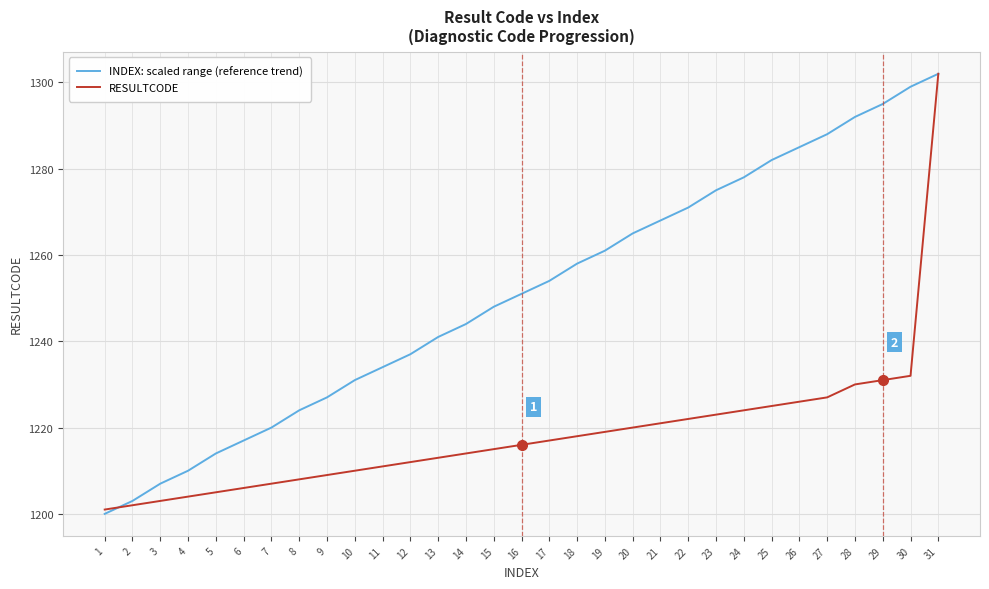

Does the chart have visible grid lines?

Yes